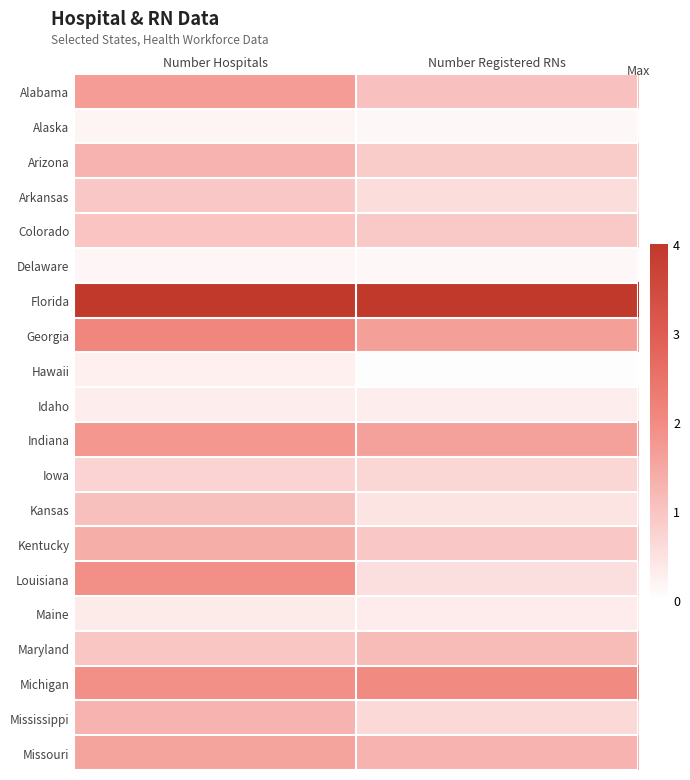

How many series are shown in this chart?

20